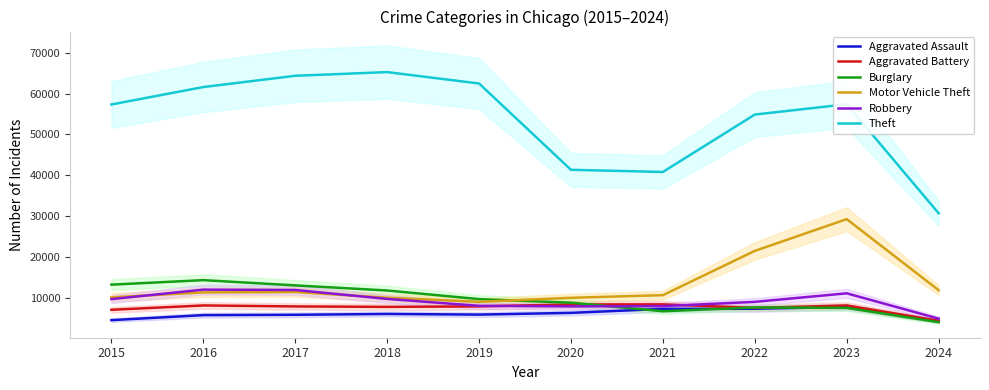

What is the difference between the highest and lowest values at 2024?

26699